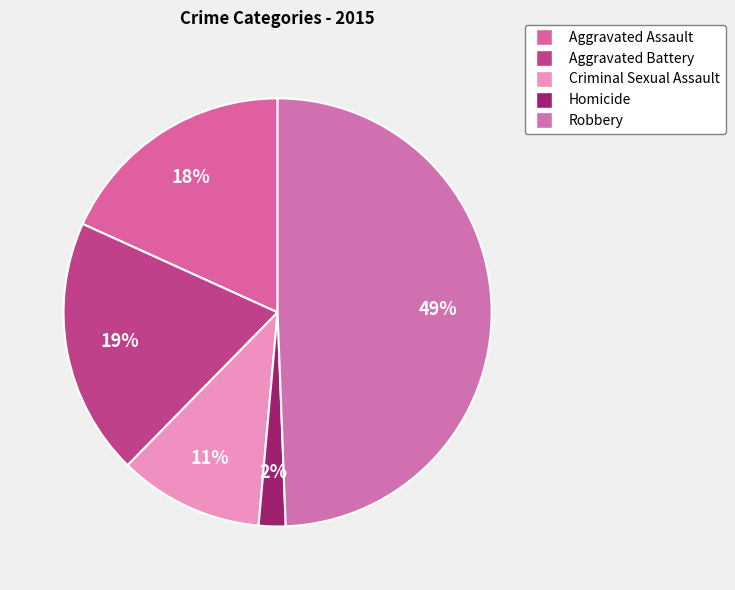

How many slices are in this pie chart?

5